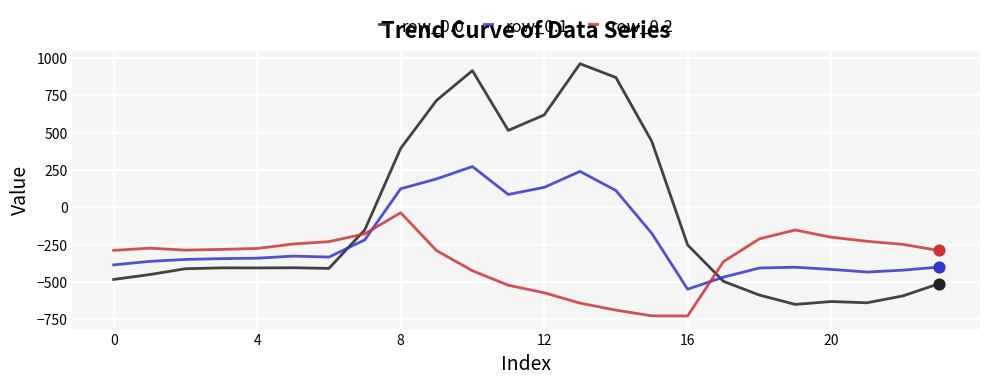

Which series has the largest total across all categories?

row_0.0